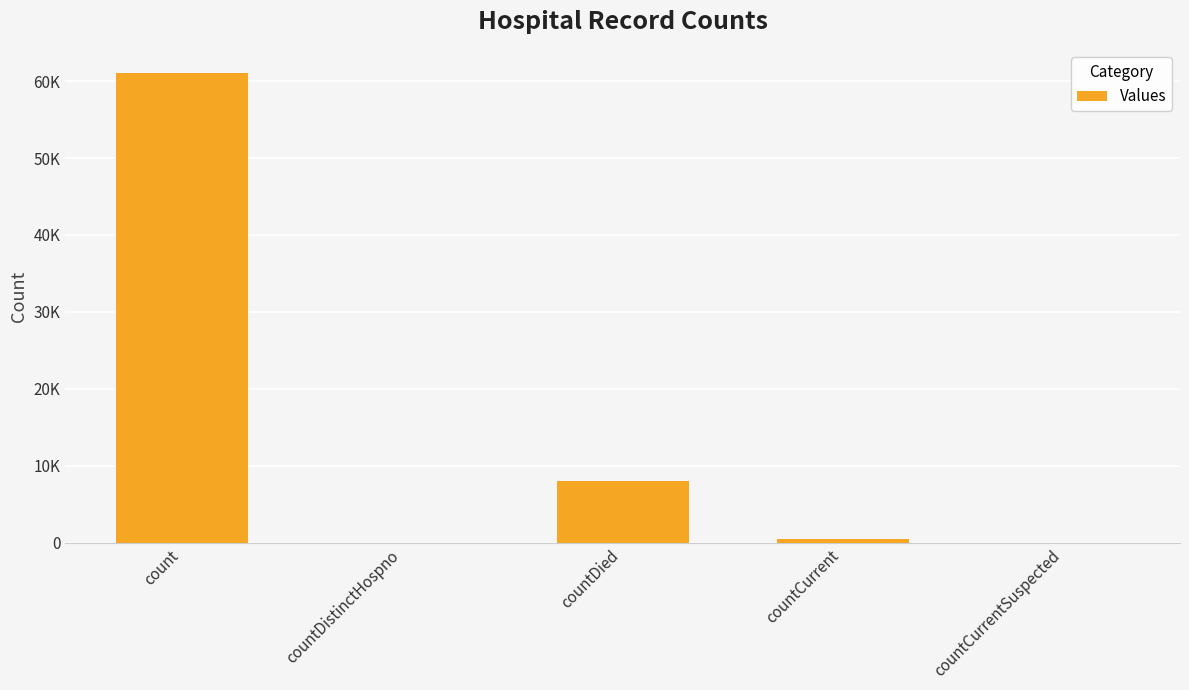

Are the bars horizontal?

No